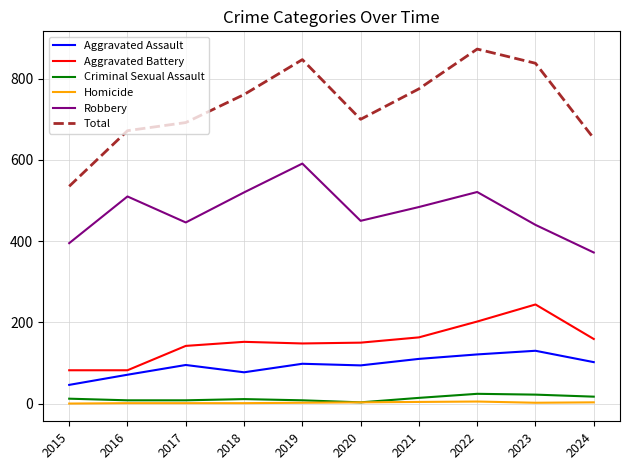

The Total series shows 838 at 2023. True or false?

True